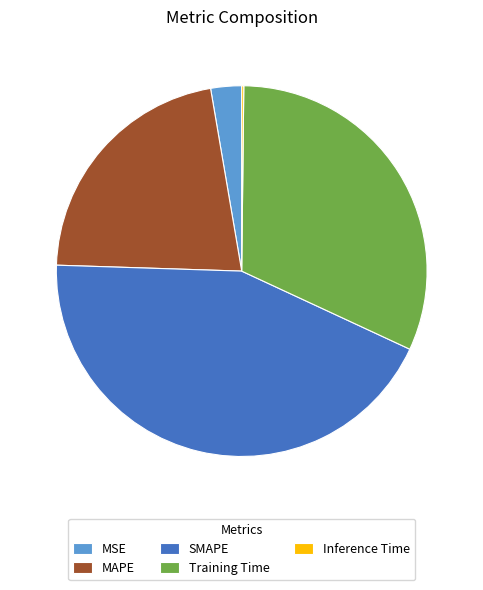

Which has a higher value, MAPE or Training Time?

Training Time